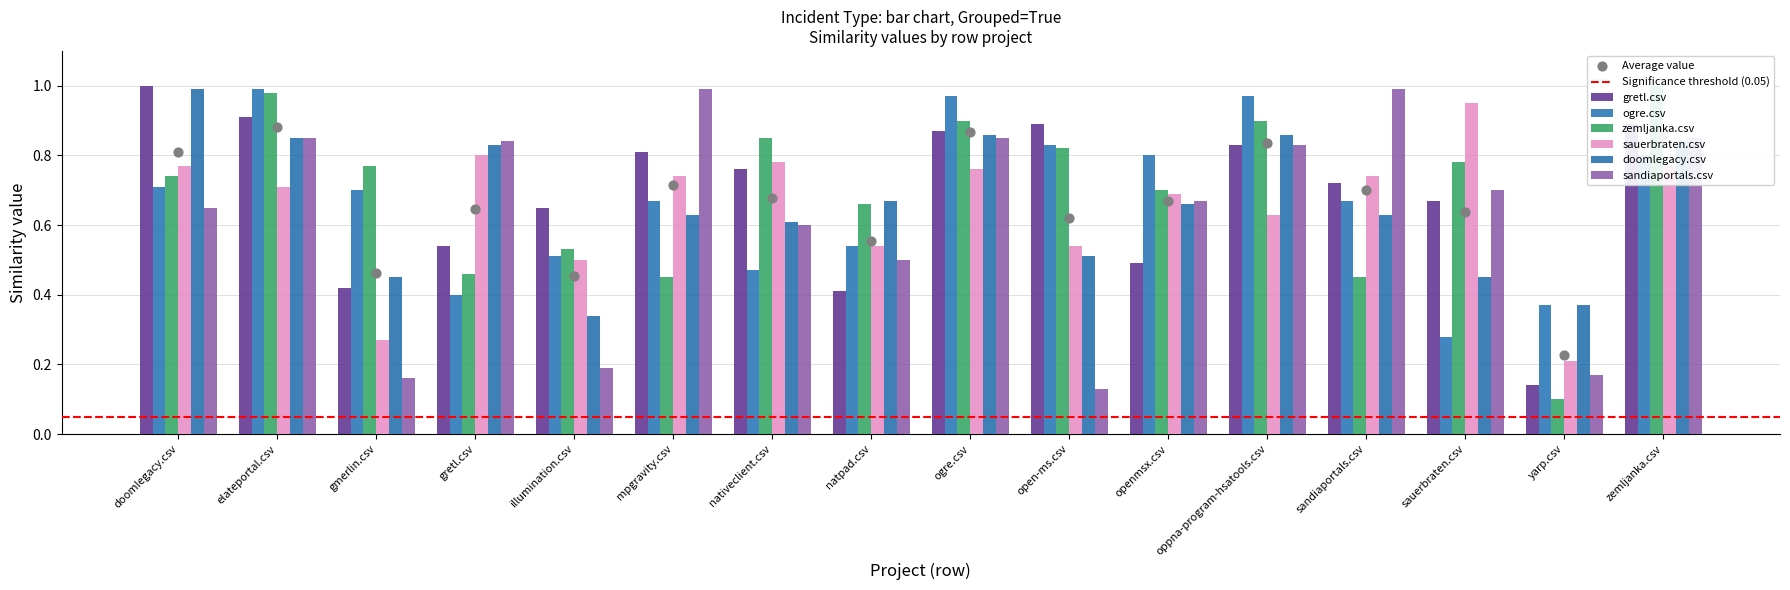

What is the total value across all series at zemljanka.csv?

5.2